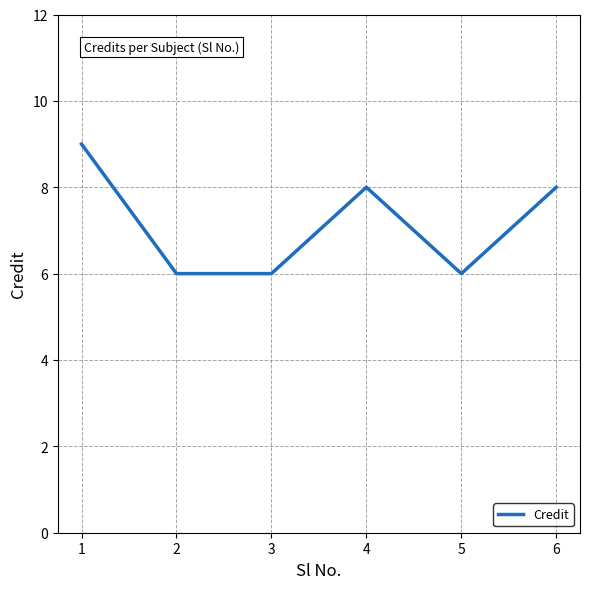

The chart shows a value of 6 at 5. True or false?

True